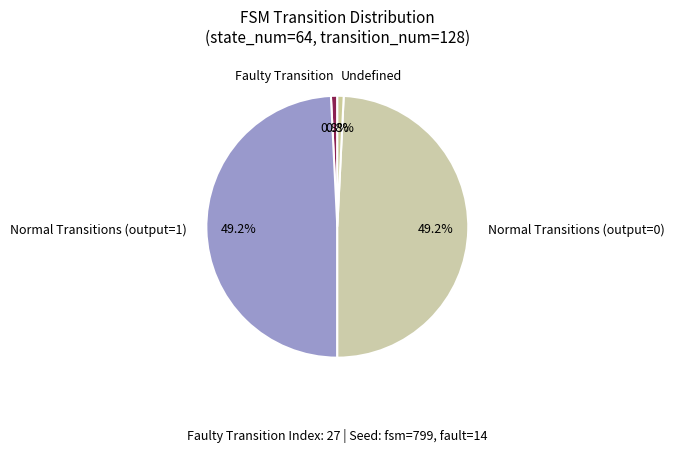

What portion of the pie excludes Undefined?

99.2%